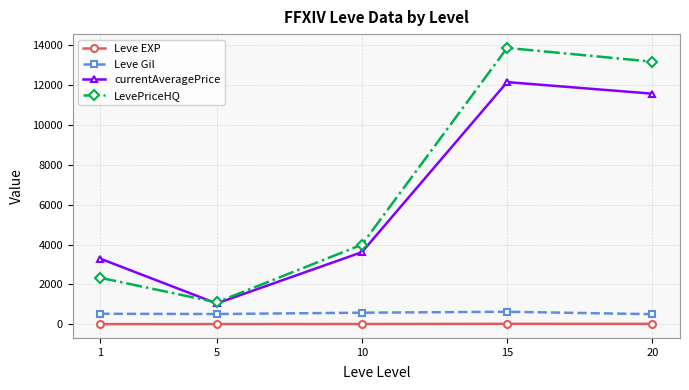

What is the difference between the LevePriceHQ values at 15 and 1?

11545.3